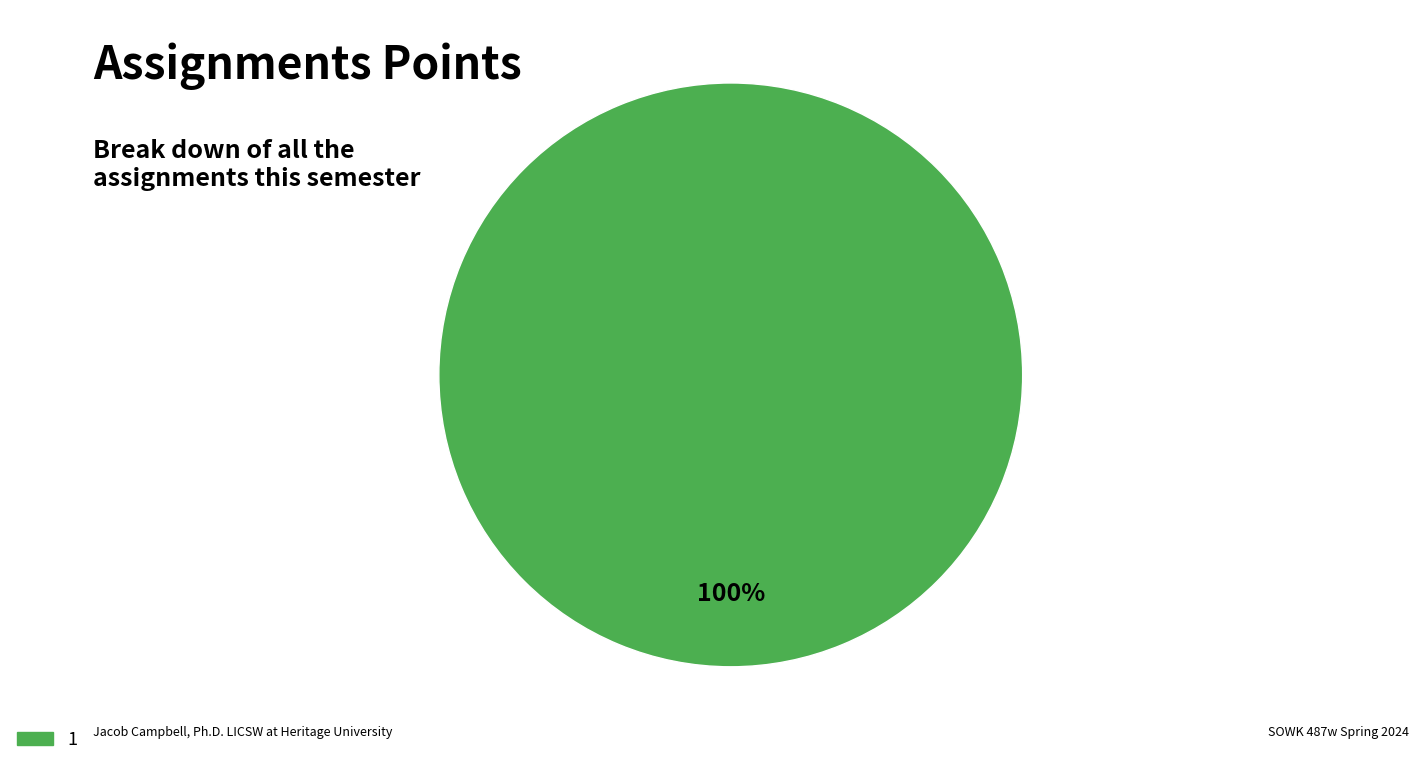

Is there any slice that represents more than half of the pie?

Yes